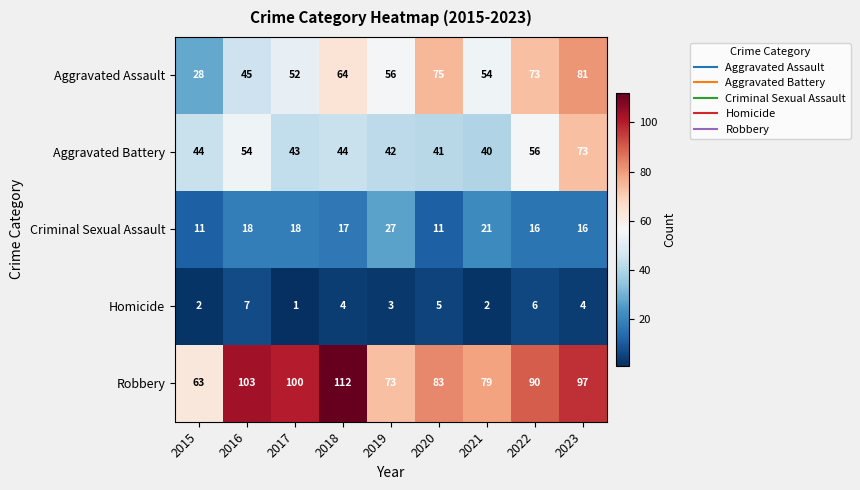

At 2022, list the series in order from largest to smallest.

Robbery, Aggravated Assault, Aggravated Battery, Criminal Sexual Assault, Homicide